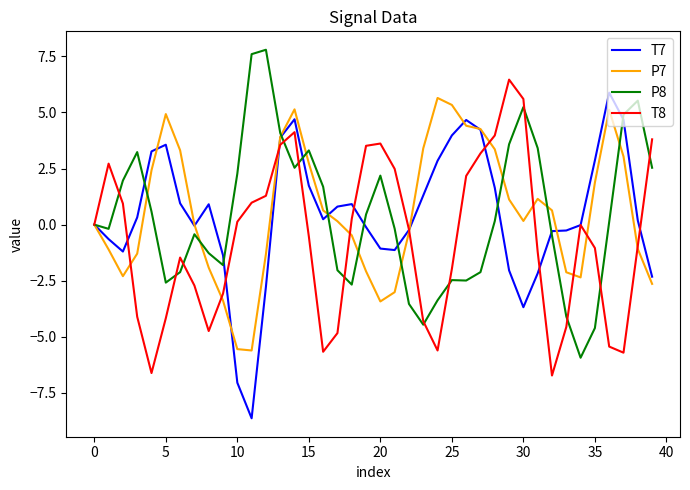

What is the minimum value for P8?

-5.9